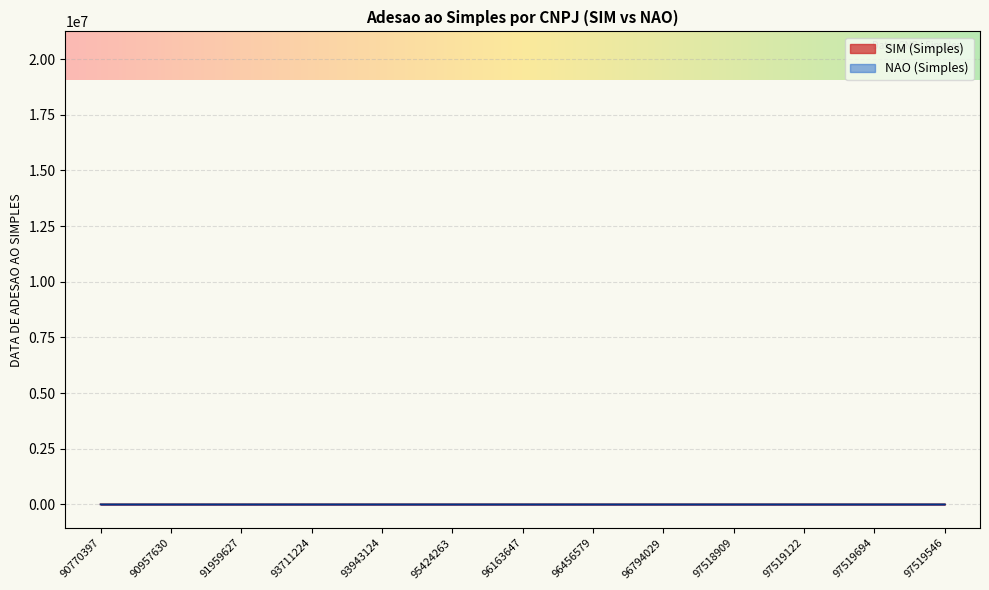

Reading left to right, list all the values displayed in this chart.

SIM (Simples): 90770397=10.1	90957630=0.7	91959627=170.1	93711224=20.1	93943124=80.1	95424263=80.1	96163647=170.1	96456579=80.1	96794029=150.1	97518909=150.1	97519122=40.7	97519694=40.7	97519546=40.7
NAO (Simples): 90770397=0.7	90957630=10.1	91959627=0.7	93711224=0.7	93943124=0.7	95424263=90.1	96163647=0.1	96456579=20.1	96794029=130.1	97518909=0.7	97519122=40.7	97519694=40.7	97519546=50.1